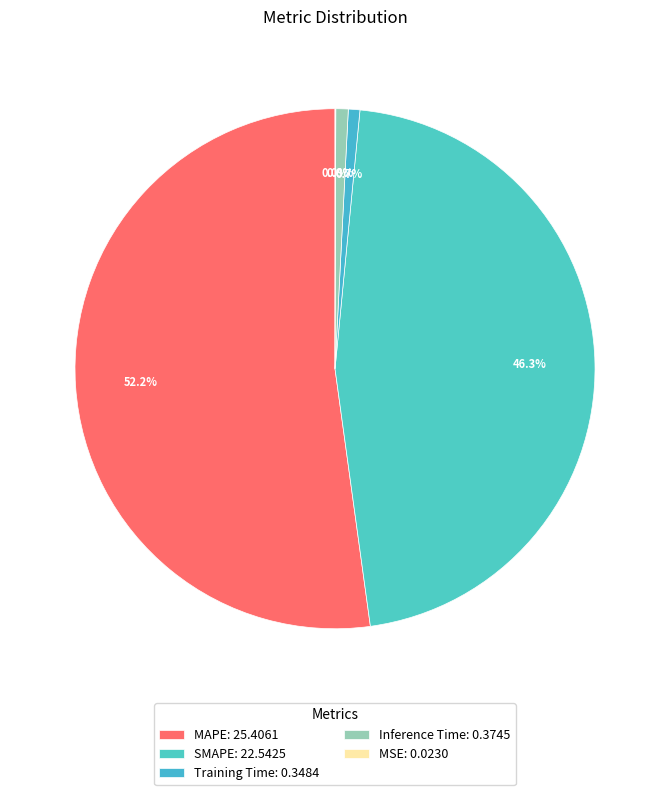

What portion of the pie excludes SMAPE?

53.7%